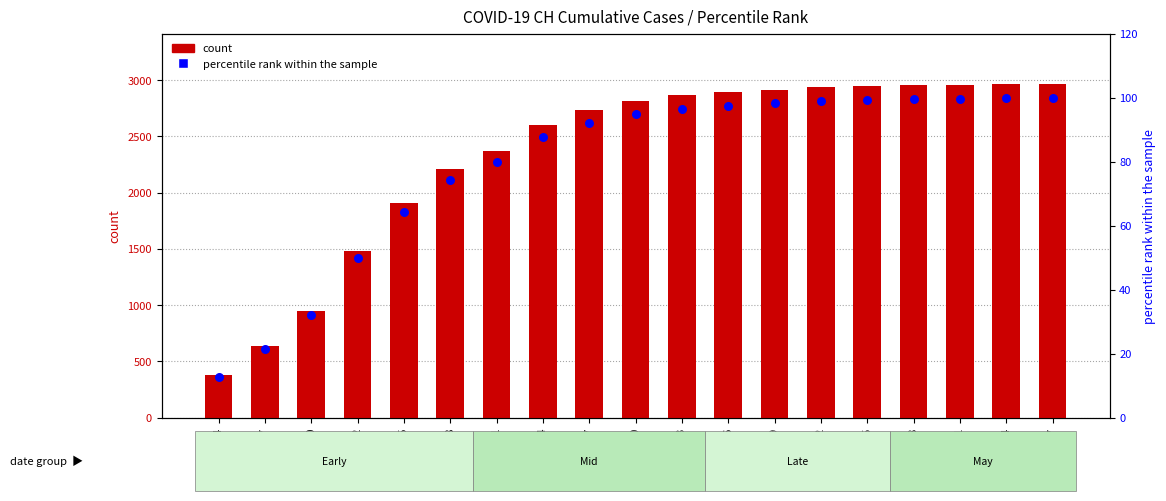

Which series has the largest total across all categories?

count